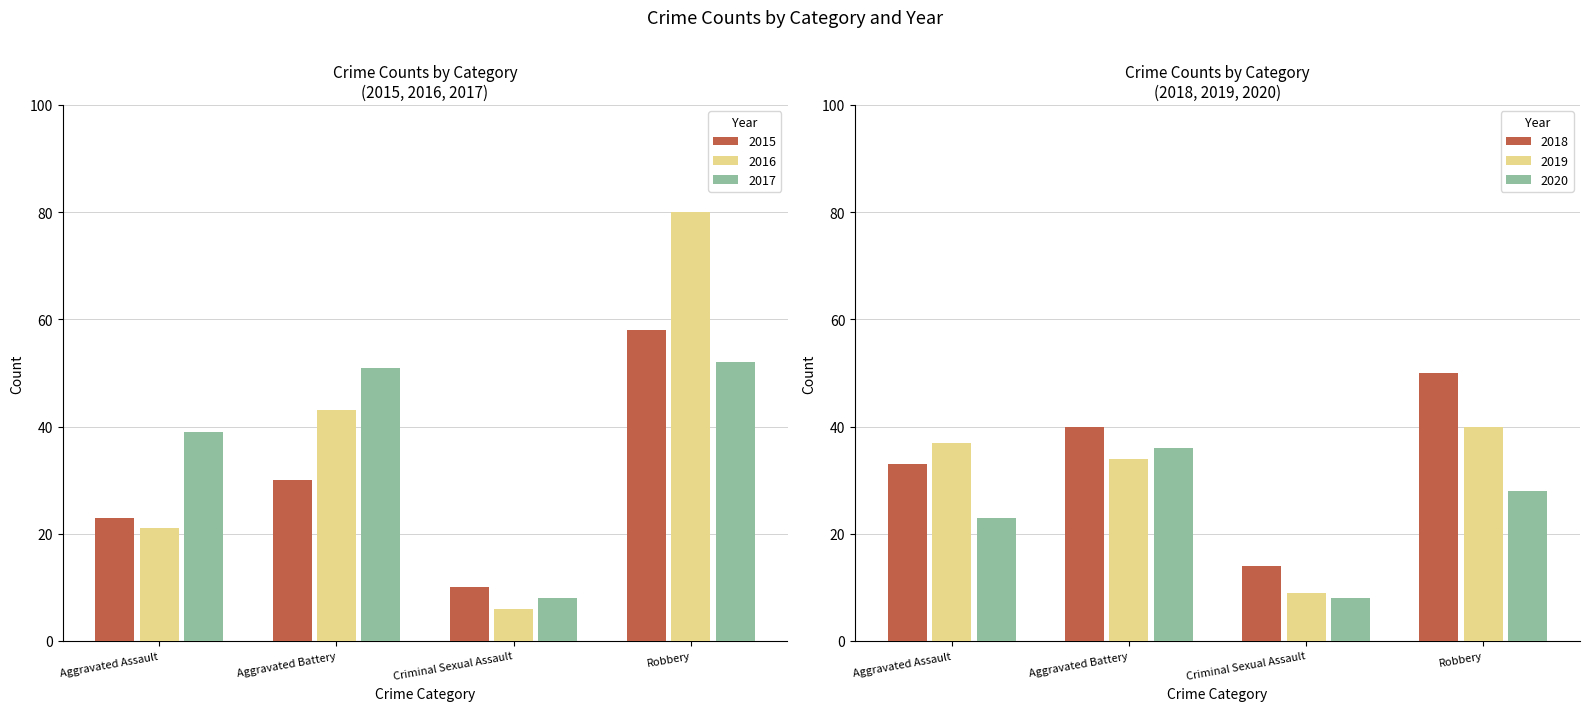

Which has a higher value, Criminal Sexual Assault or Robbery?

Robbery